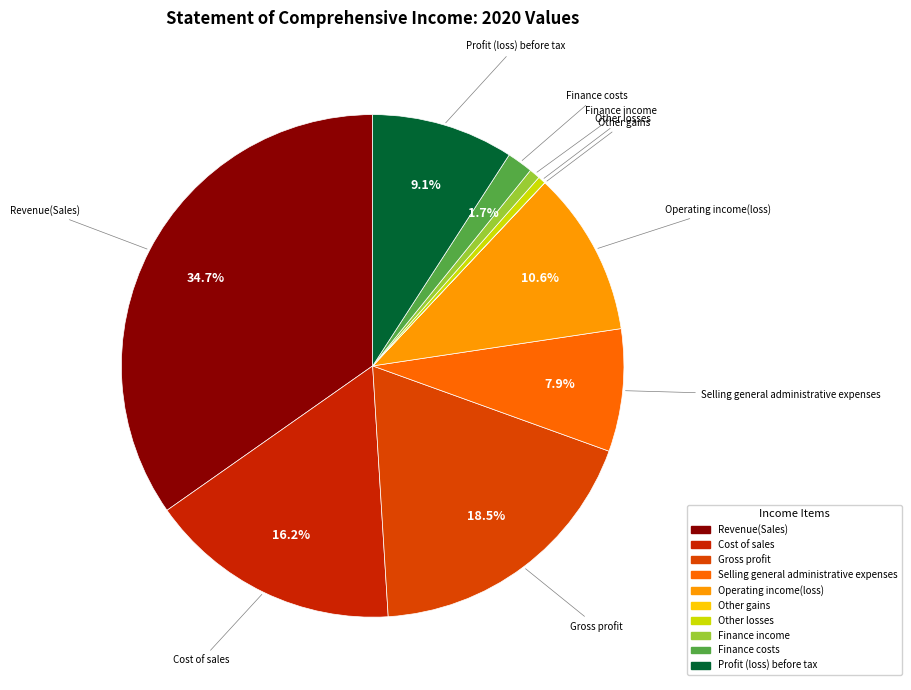

Combined, what portion of the pie is Operating income(loss) and Finance costs?

12.3%